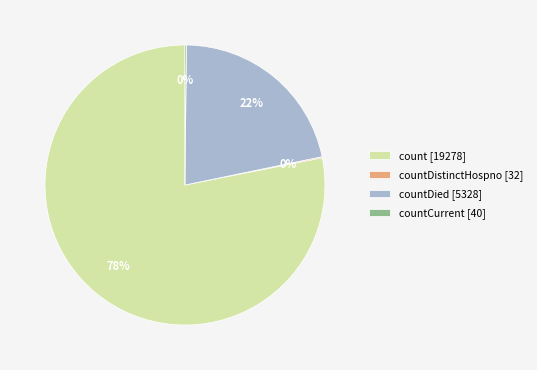

The countDied [5328] slice represents 22% of the pie. True or false?

True